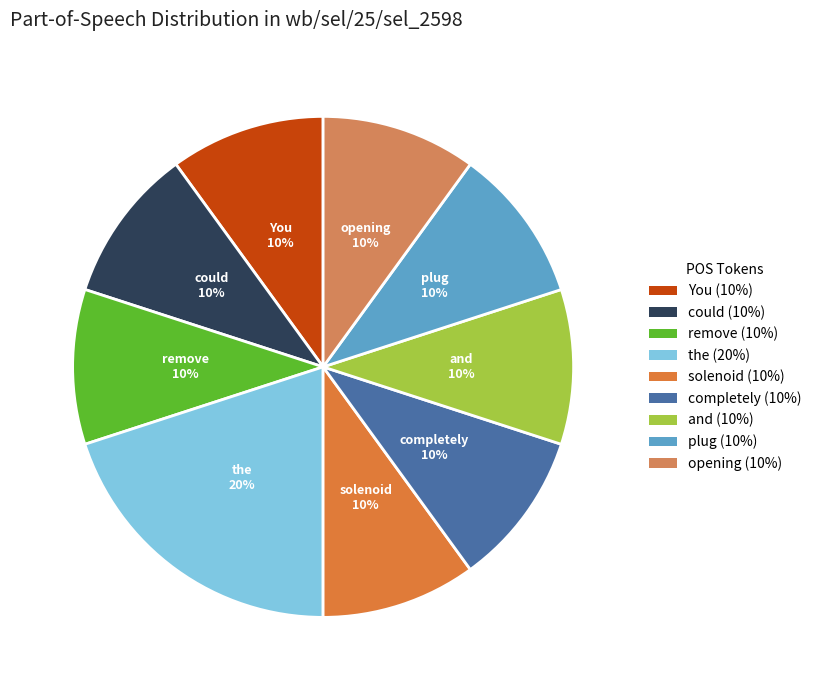

Is it true that completely is 1% of the pie?

False